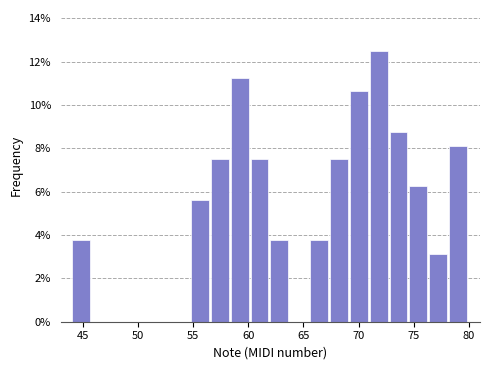

Read against the x-axis, roughly where is the centre of the tallest bar?

72.0